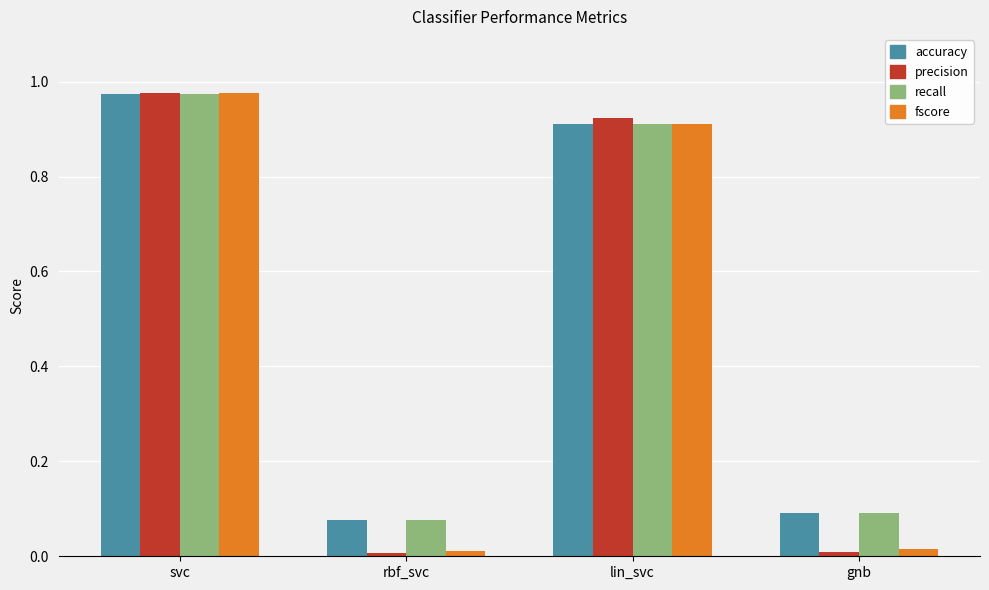

How many series are shown in this chart?

4